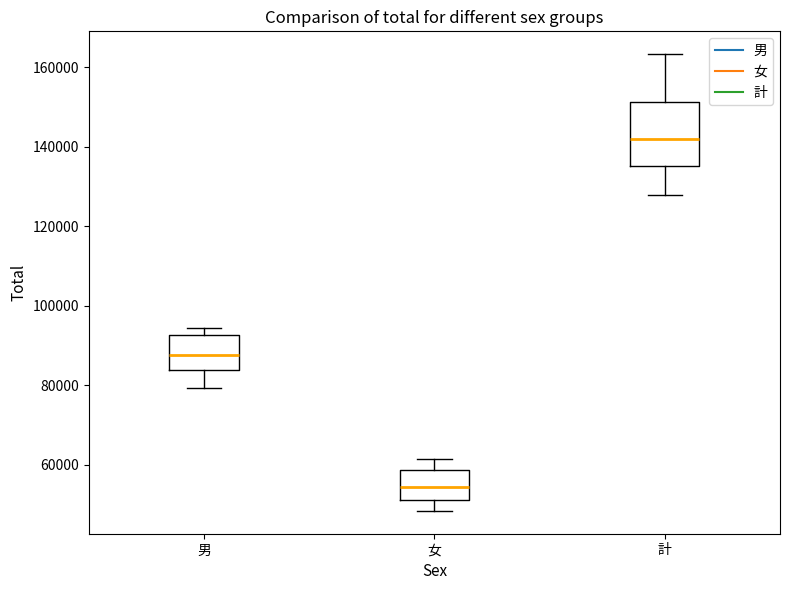

Where does the median line of the box for 男 sit on the y-axis? The values are not printed on the chart, so give them approximately, as read against the axis.

88000